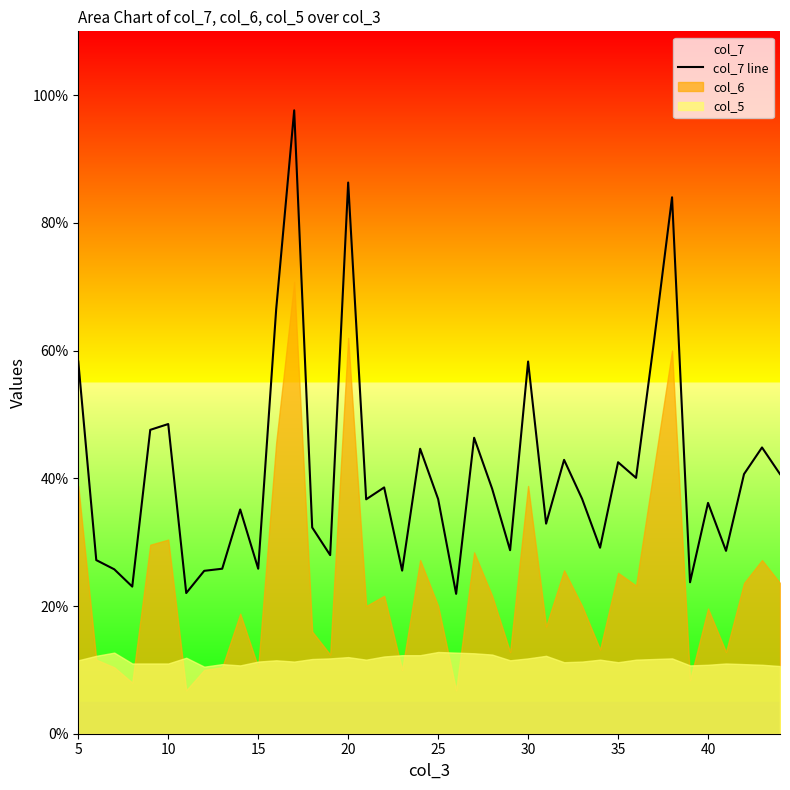

Where is the data nearest to the value 59?

5